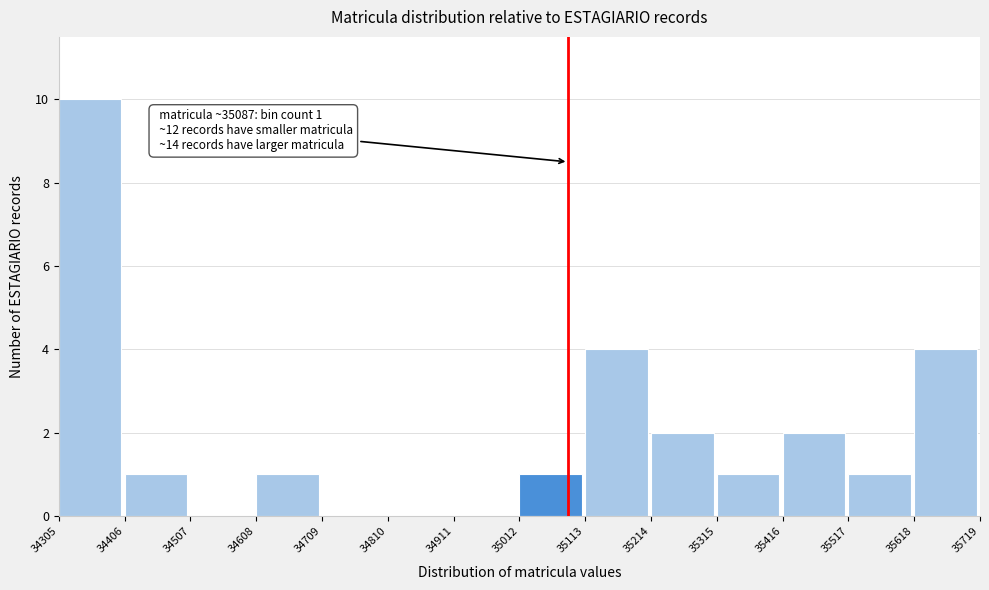

Over which range of the x-axis is the bar tallest?

34305 to 34406